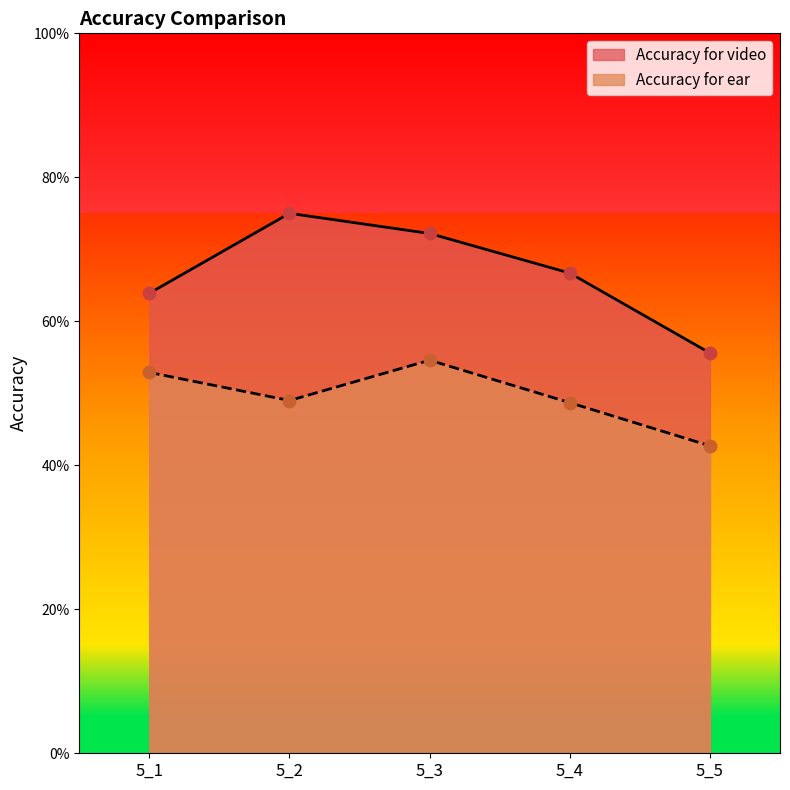

Which series contains the highest Y value?

Accuracy for video